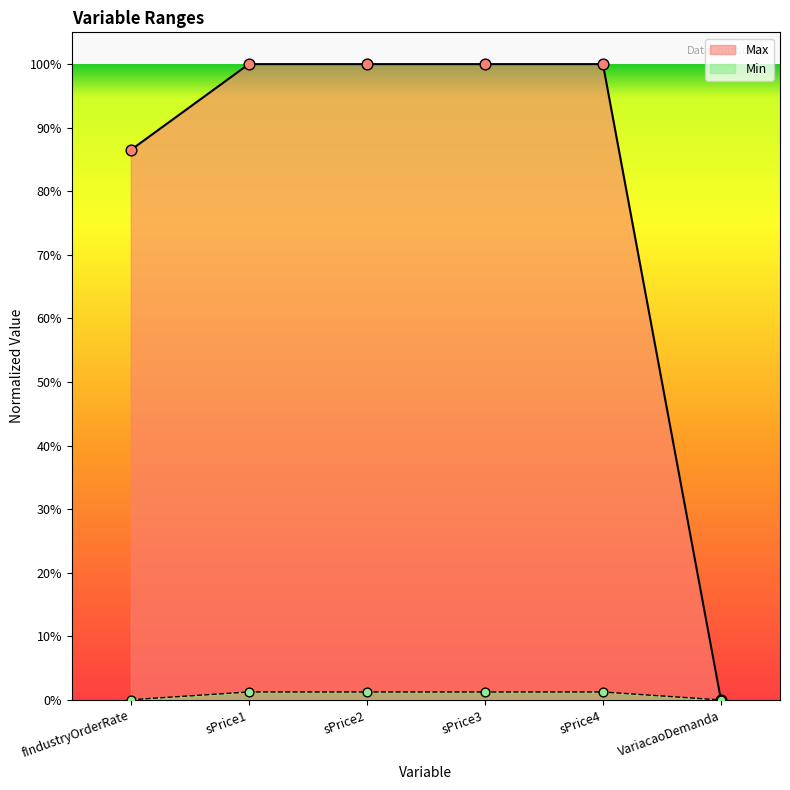

Which series has the largest Y range (max minus min)?

Max